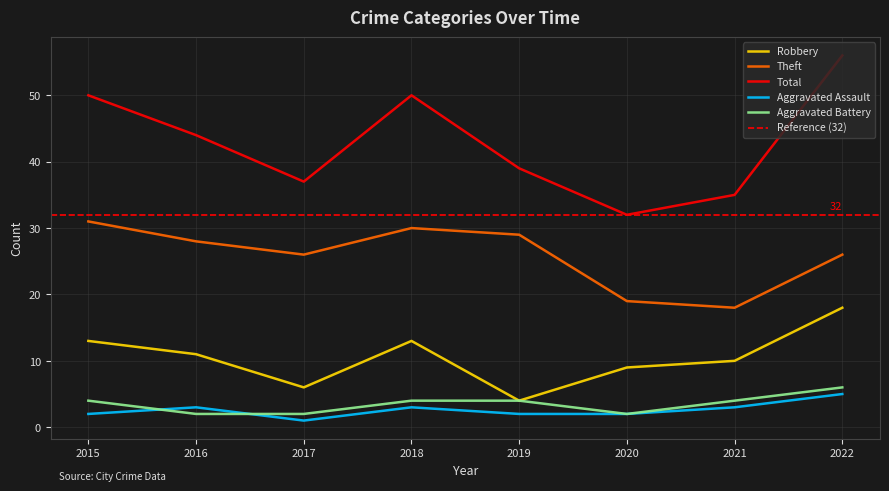

What is the difference between the second highest and minimum values in the Aggravated Battery series?

2